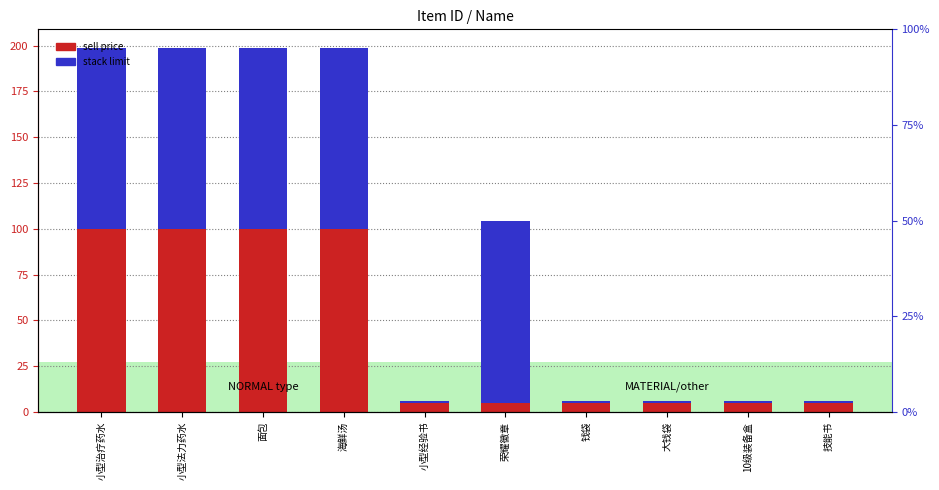

How many values in the stack limit series are below 99?

5